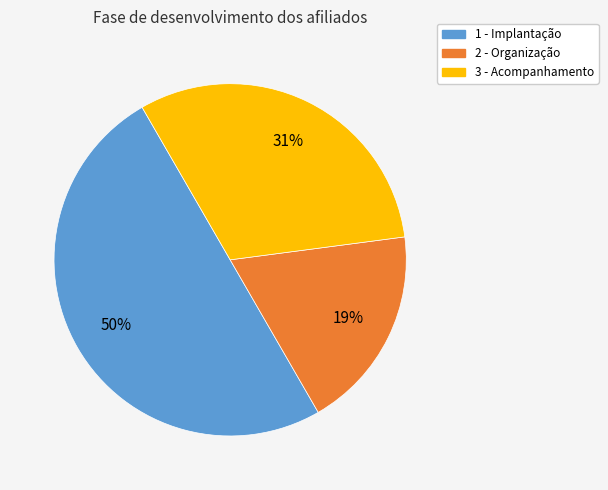

What percentage is the 2 - Organização slice, to the nearest percent?

19%